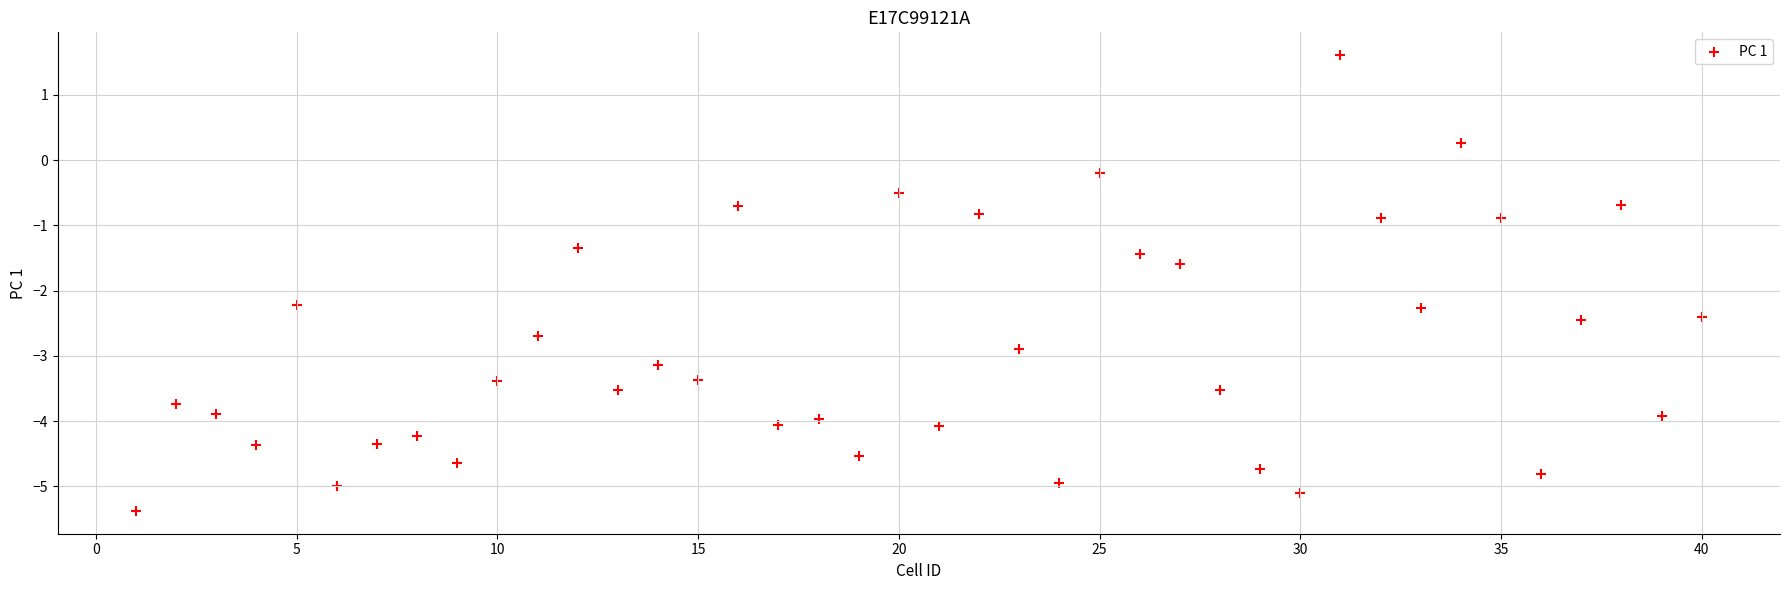

What is the range of X values (max minus min)?

39.0